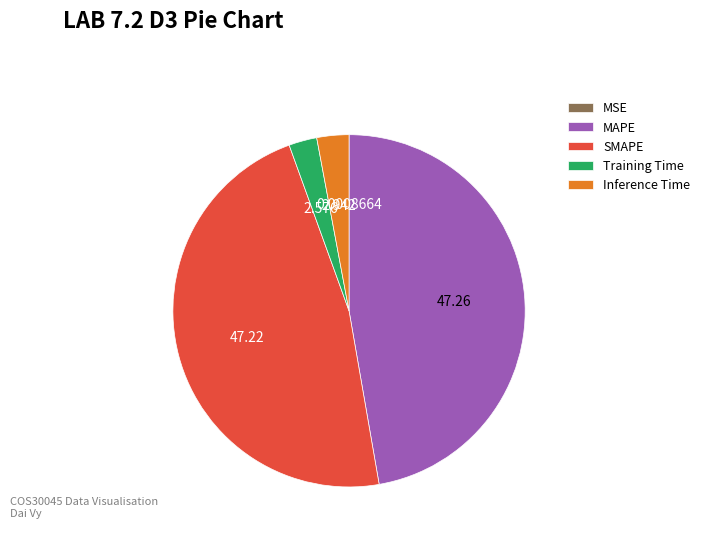

Is SMAPE the majority of the pie?

No